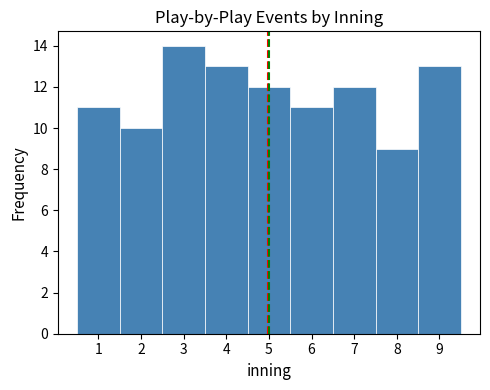

Reading left to right, transcribe this chart: for each bar, give the range it covers on the x-axis and its height. The values are not printed on the chart, so give them approximately, as read against the axis.

0.5 to 1.5: 11
1.5 to 2.5: 10
2.5 to 3.5: 14
3.5 to 4.5: 13
4.5 to 5.5: 12
5.5 to 6.5: 11
6.5 to 7.5: 12
7.5 to 8.5: 9
8.5 to 9.5: 13